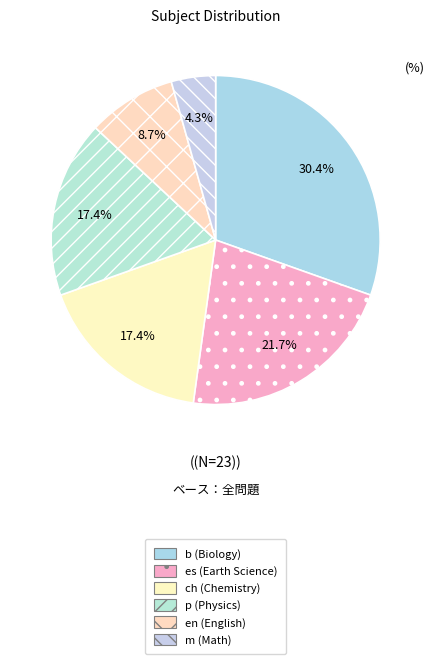

Approximately how many times larger is the value at b compared to p?

1.8